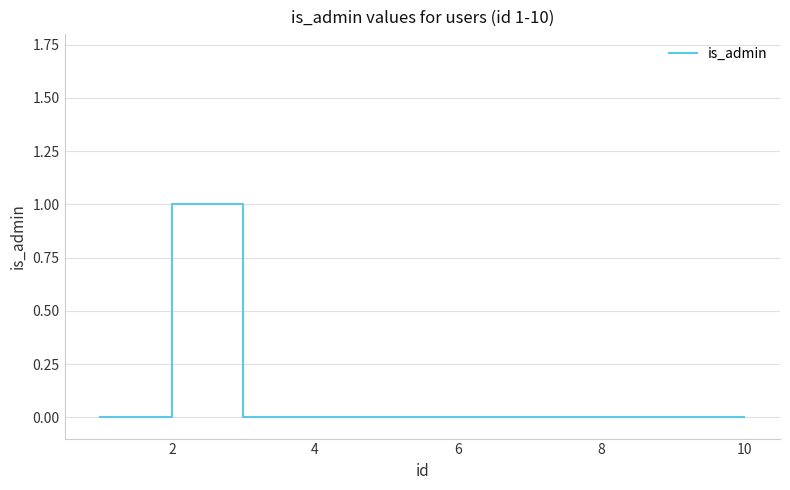

What is the difference between the maximum and minimum values?

1